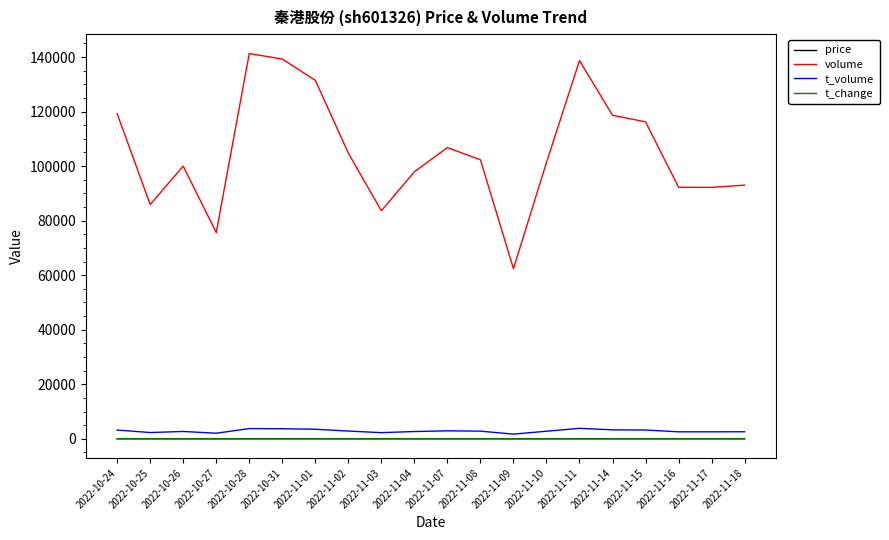

At how many categories does at least one series exceed 105546?

8